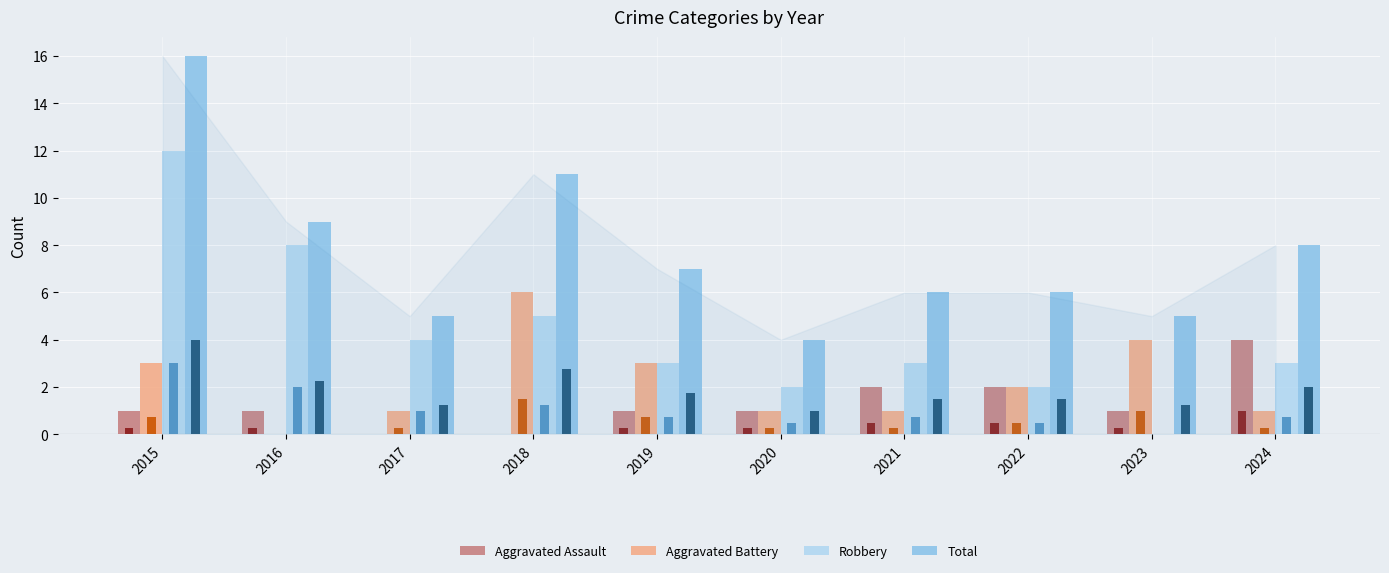

Rank the categories by Aggravated Battery value from highest to lowest.

2018, 2023, 2015, 2019, 2022, 2017, 2020, 2021, 2024, 2016